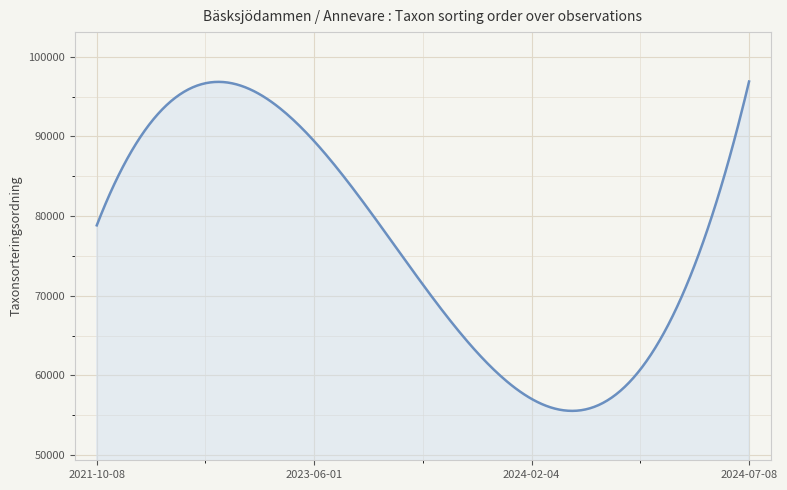

What is the minimum value shown in the chart?

55554.2